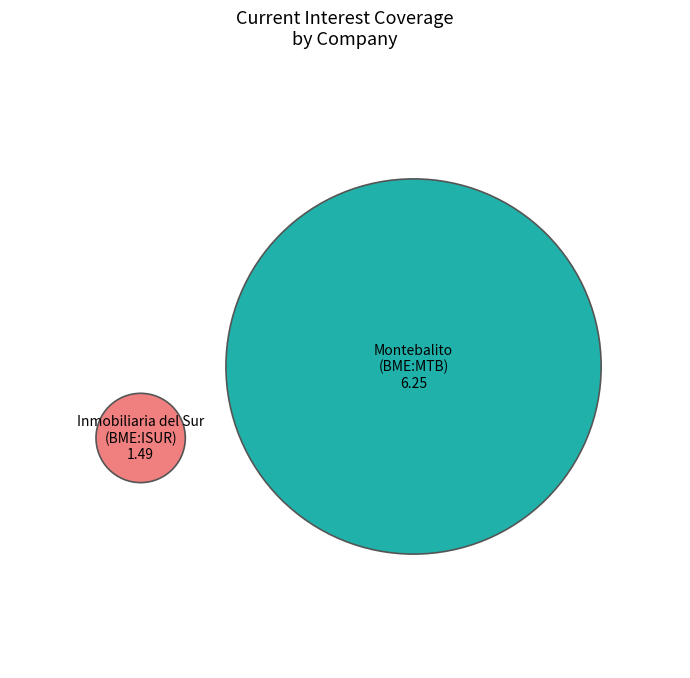

How many segments does this pie chart have?

2